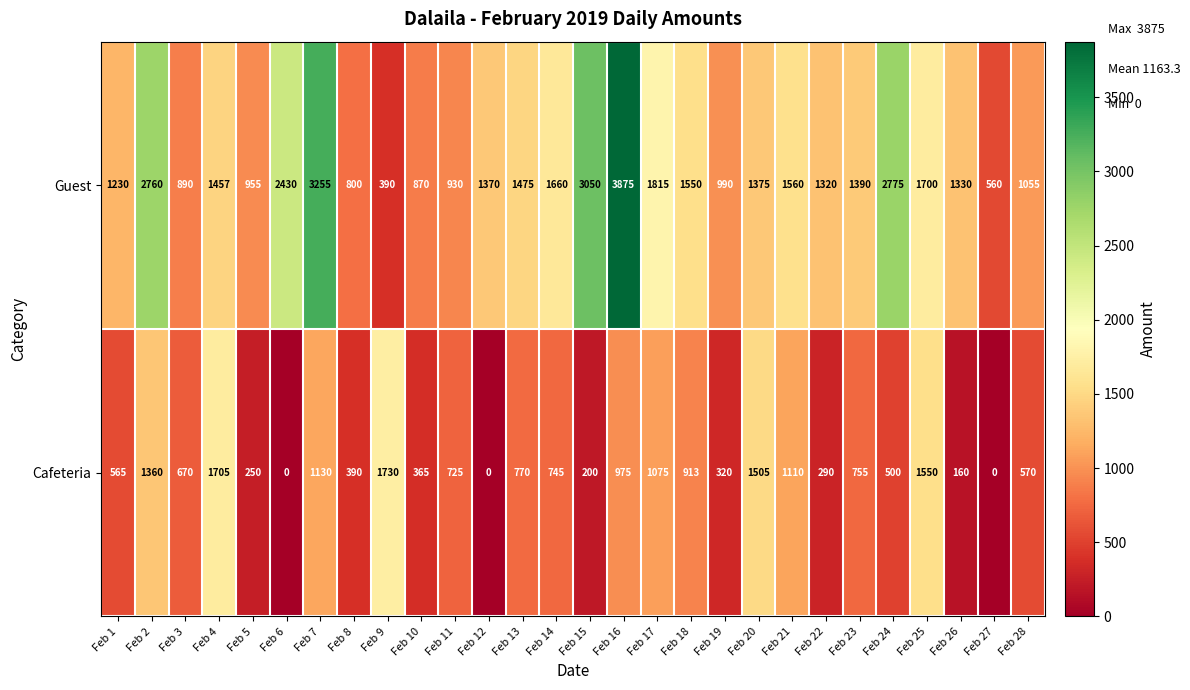

Which series has the largest range (max minus min)?

Guest